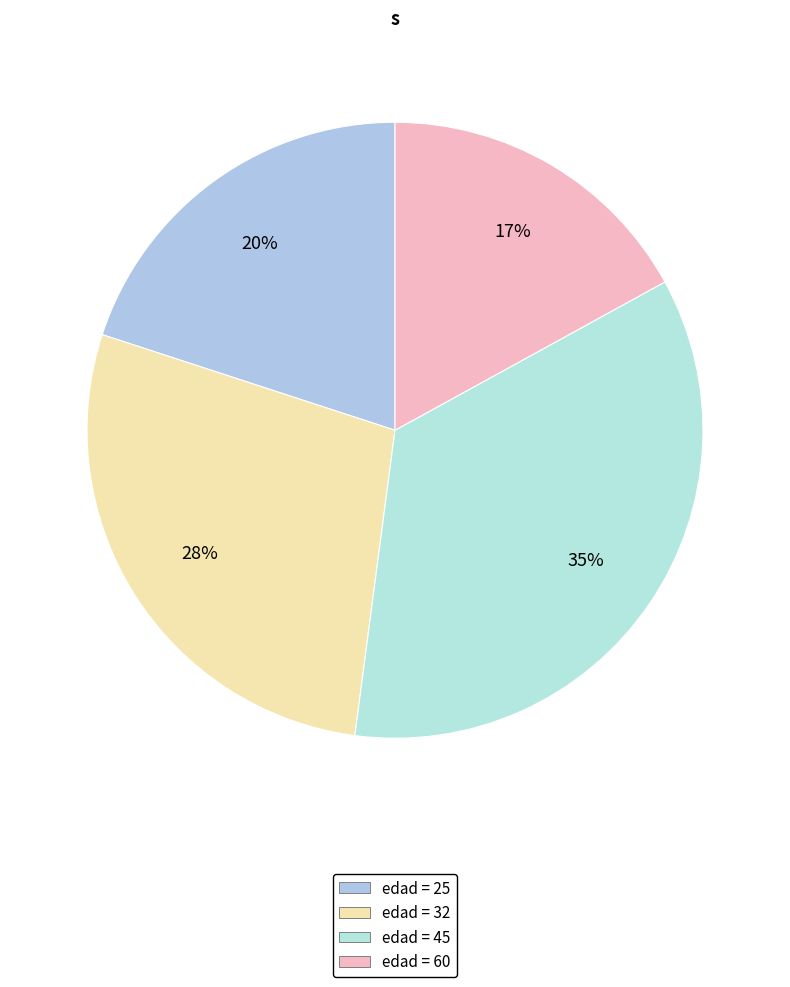

How many segments does this pie chart have?

4